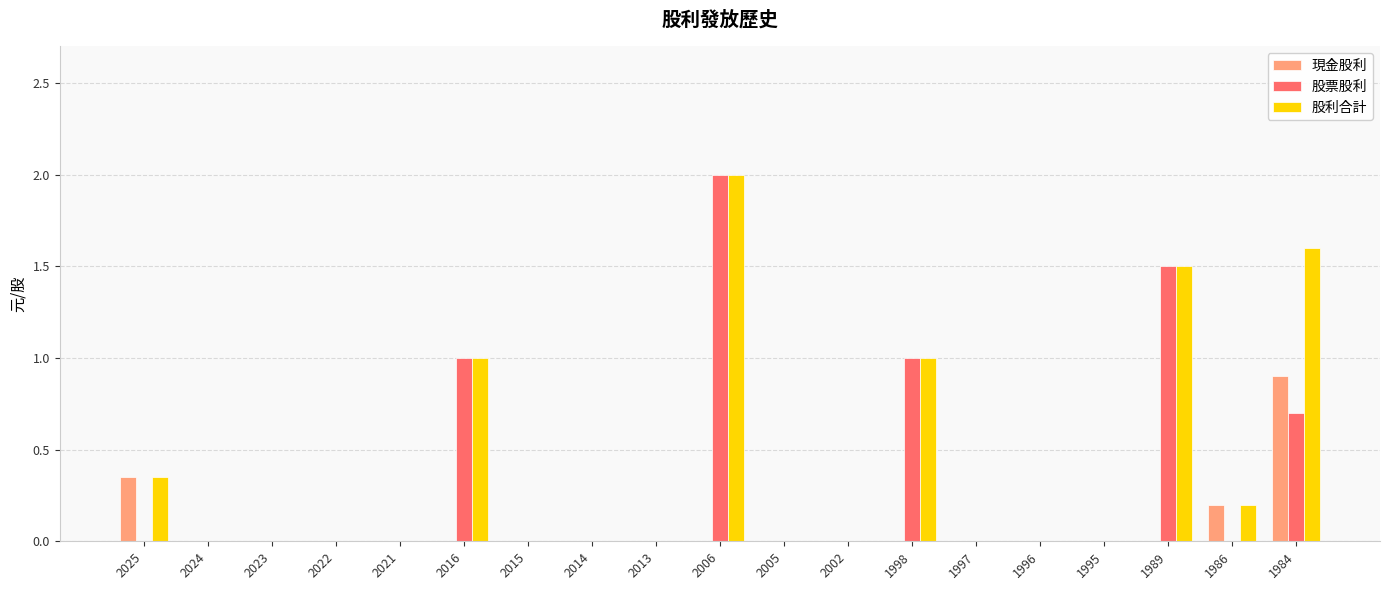

What is the difference between the 現金股利 values at 1984 and 2022?

0.9